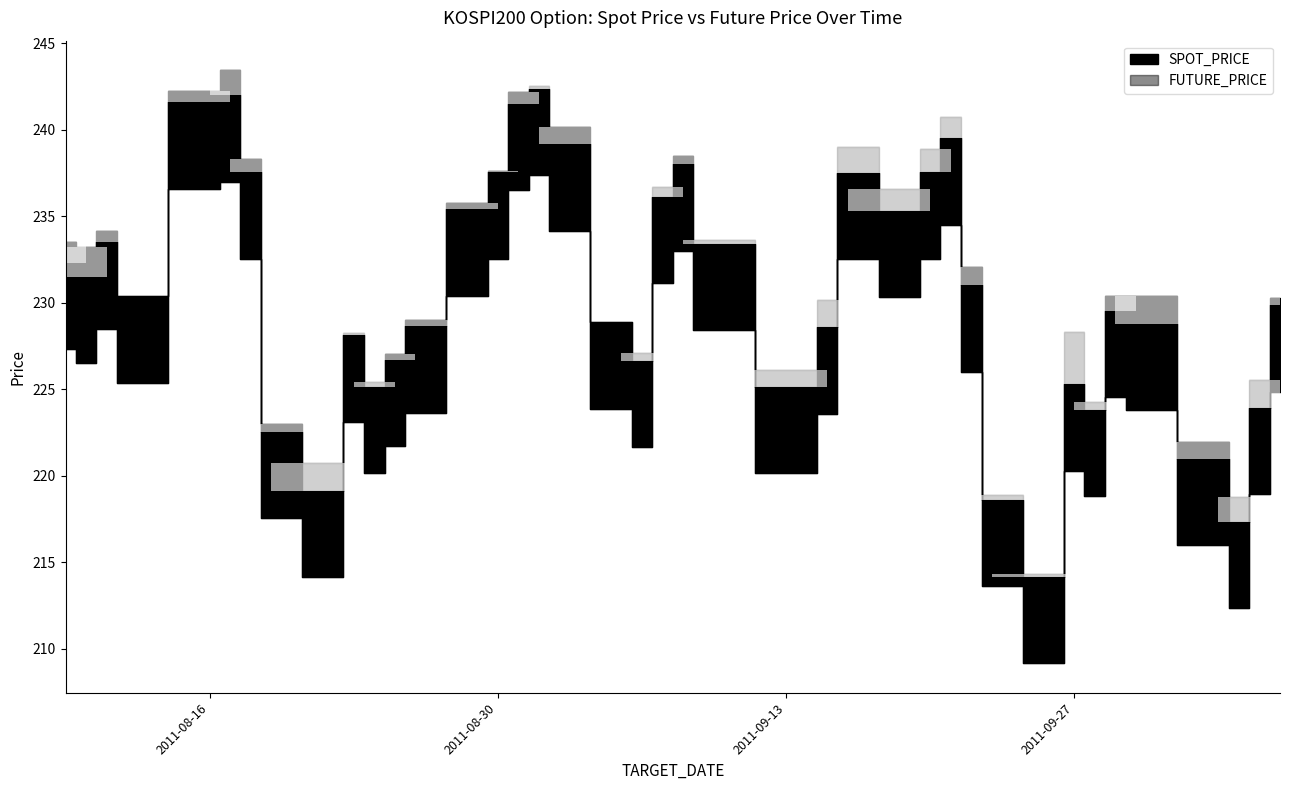

How many data points does each series have?

40